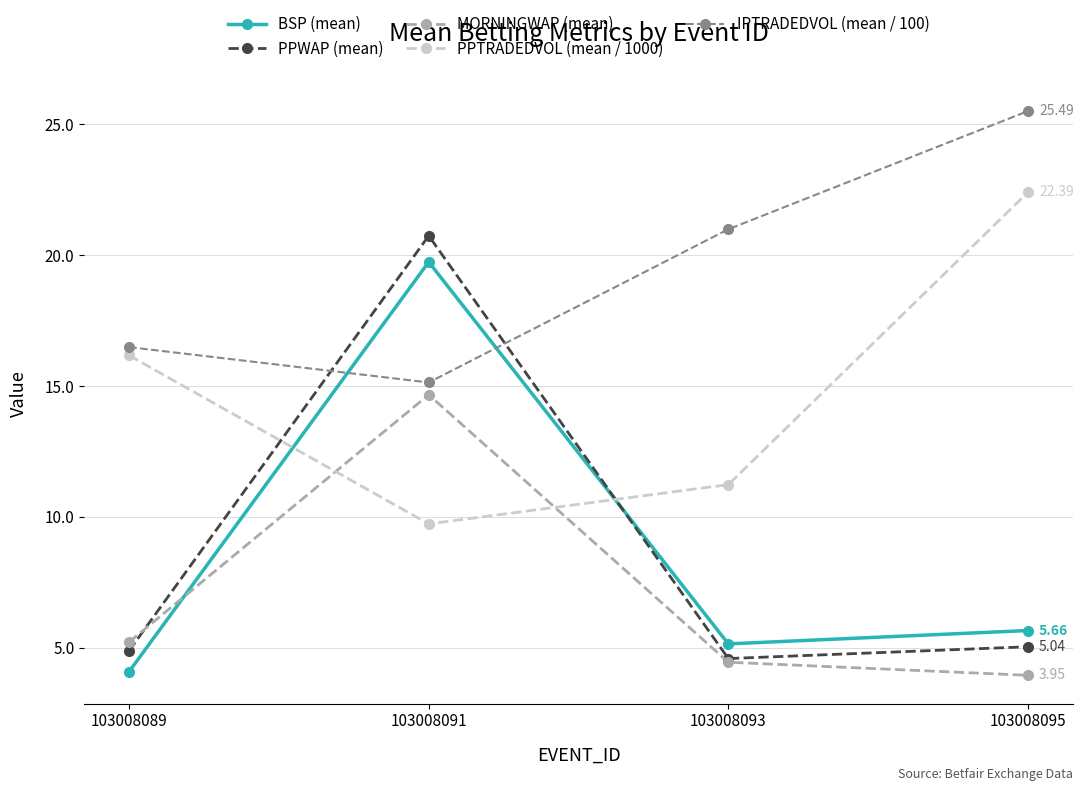

Reading left to right, list all the values displayed in this chart.

BSP (mean): 4.1	19.7	5.2	5.7
PPWAP (mean): 4.9	20.7	4.6	5.0
MORNINGWAP (mean): 5.2	14.7	4.5	4.0
PPTRADEDVOL (mean / 1000): 16.2	9.7	11.2	22.4
IPTRADEDVOL (mean / 100): 16.5	15.1	21.0	25.5